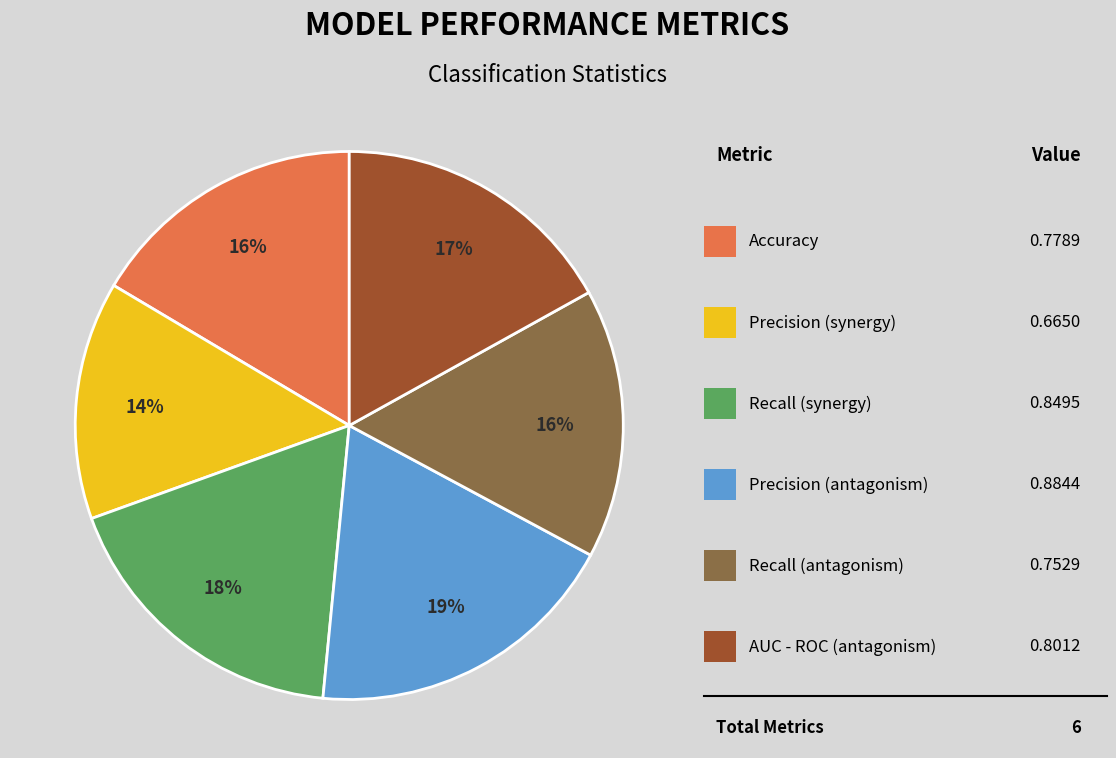

To the nearest percent, what is the average slice percentage?

17%